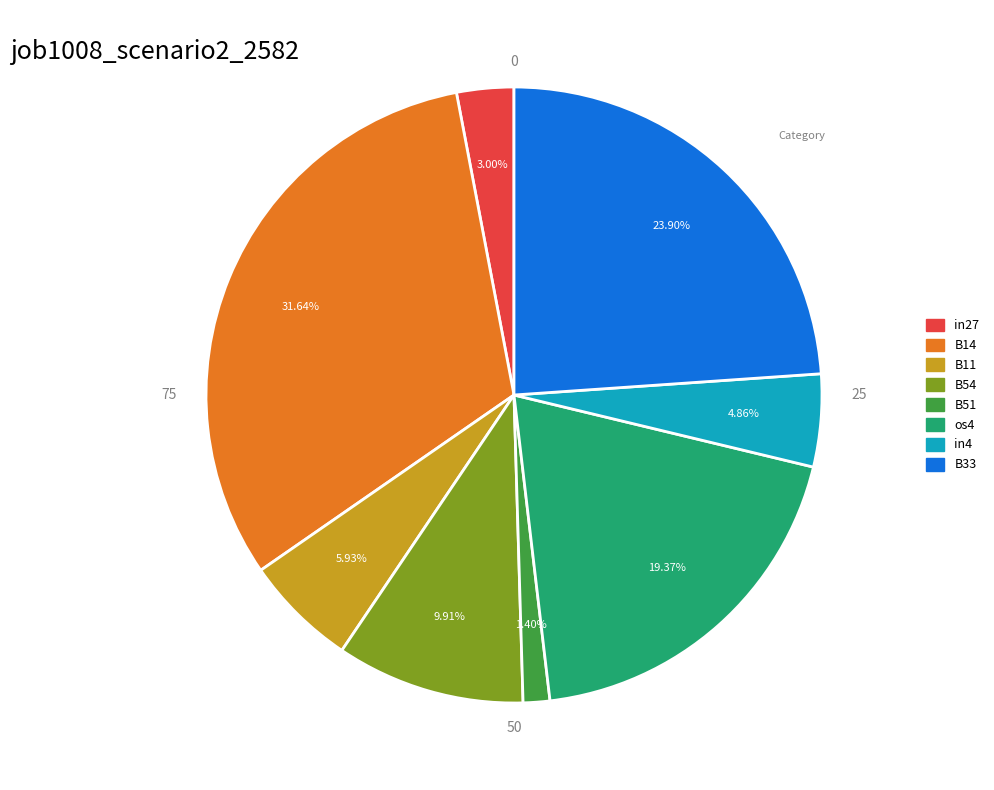

Between B14 and B54, which is larger?

B14